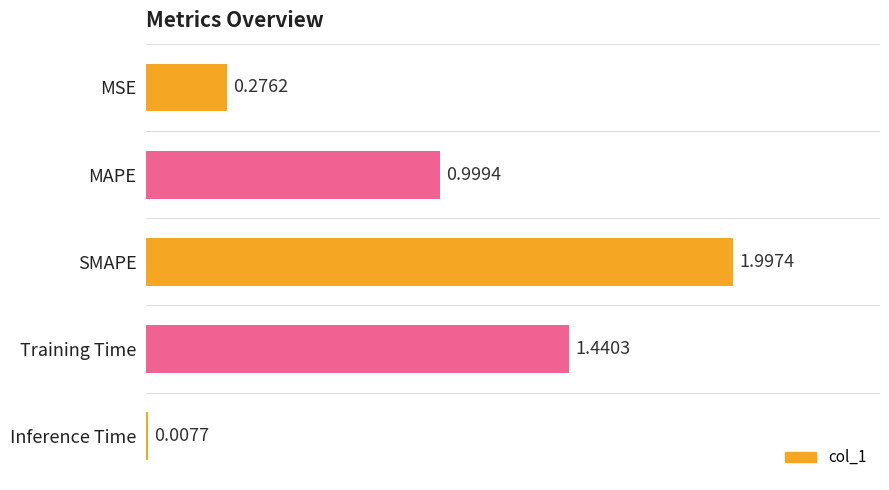

Rank the categories by value from highest to lowest.

SMAPE, Training Time, MAPE, MSE, Inference Time